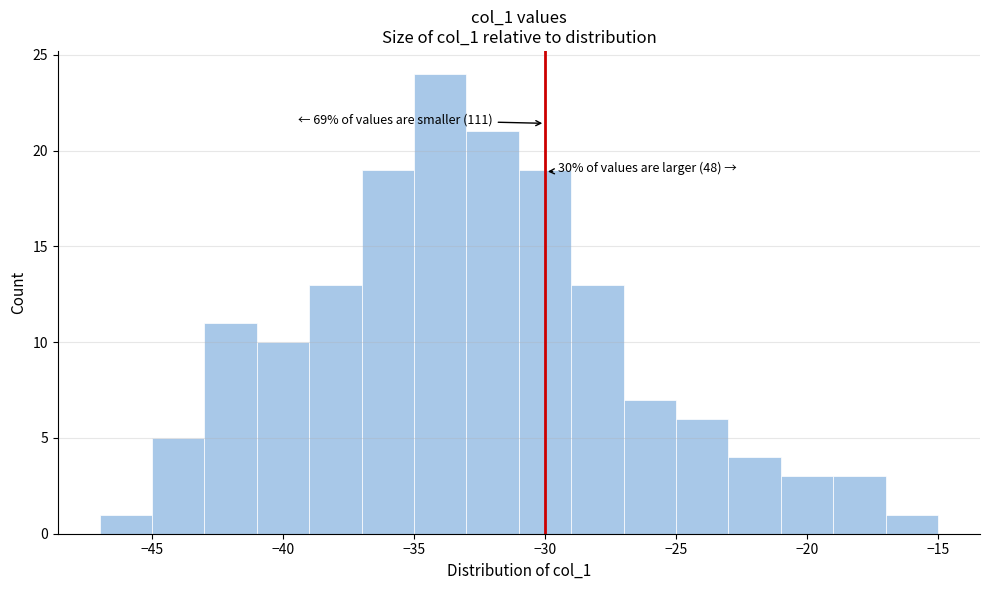

Which range on the x-axis has the tallest bar?

-35 to -33